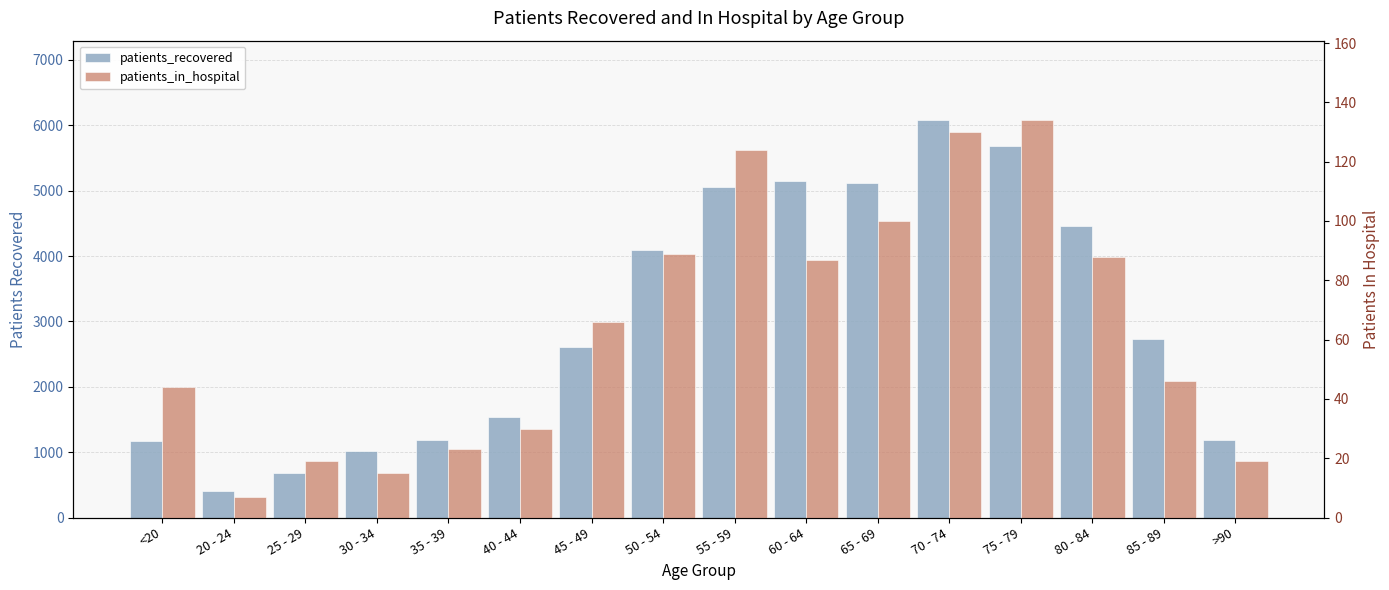

What is the difference between the second highest and second lowest values in the patients_recovered series?

5007